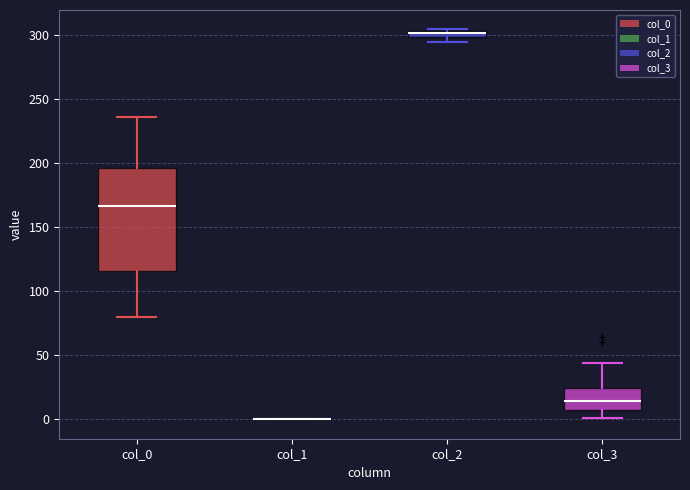

Comparing the boxes themselves (not the whiskers), which one is the tallest?

col_0